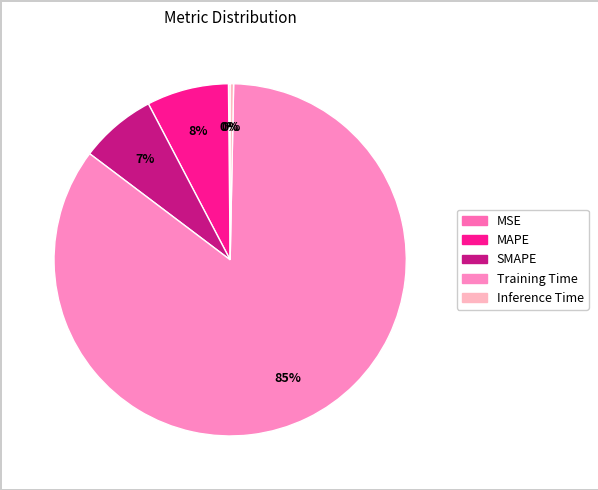

Rank the categories by value from lowest to highest.

MSE, Inference Time, SMAPE, MAPE, Training Time